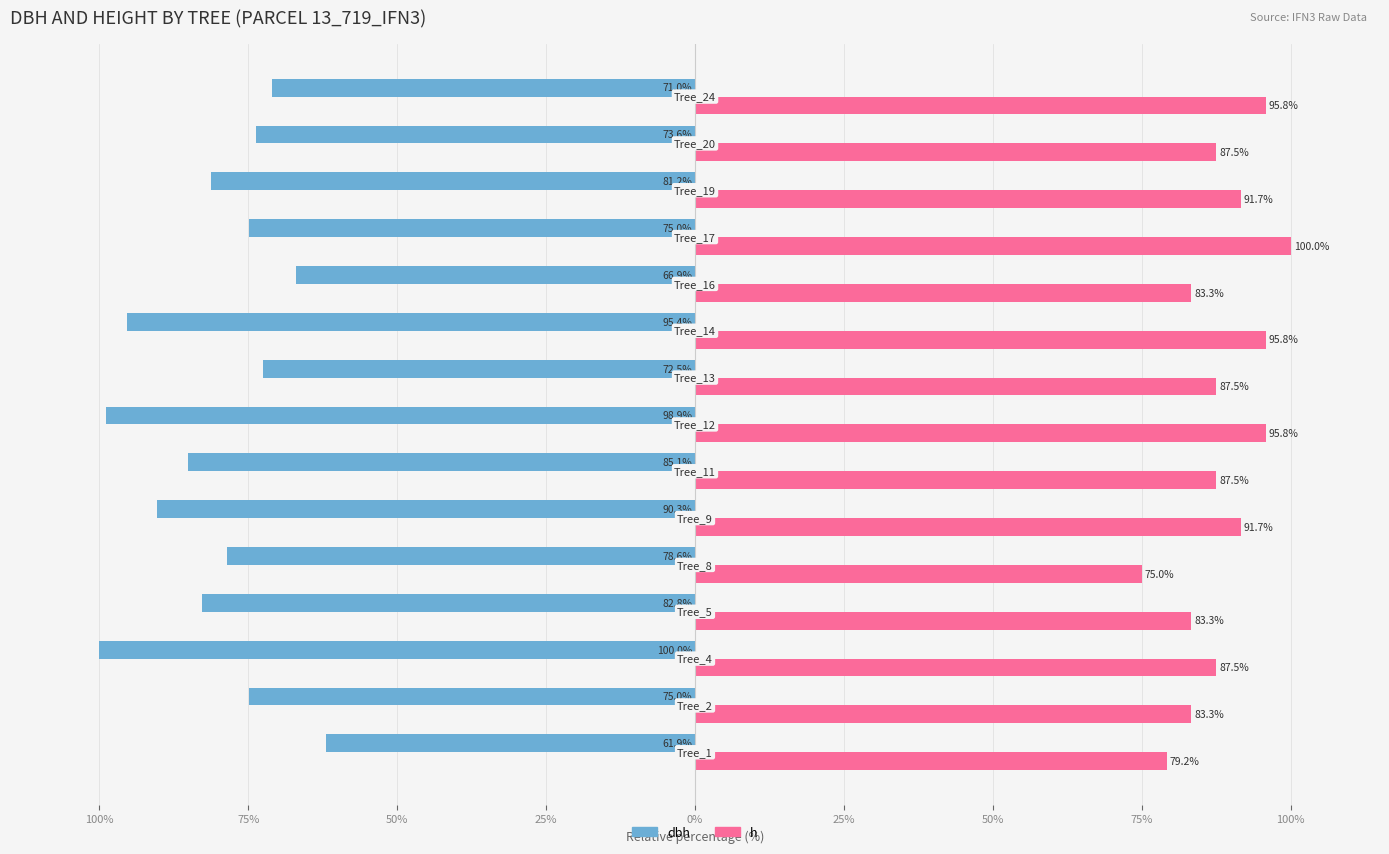

What are all the series names shown in the legend?

dbh, h